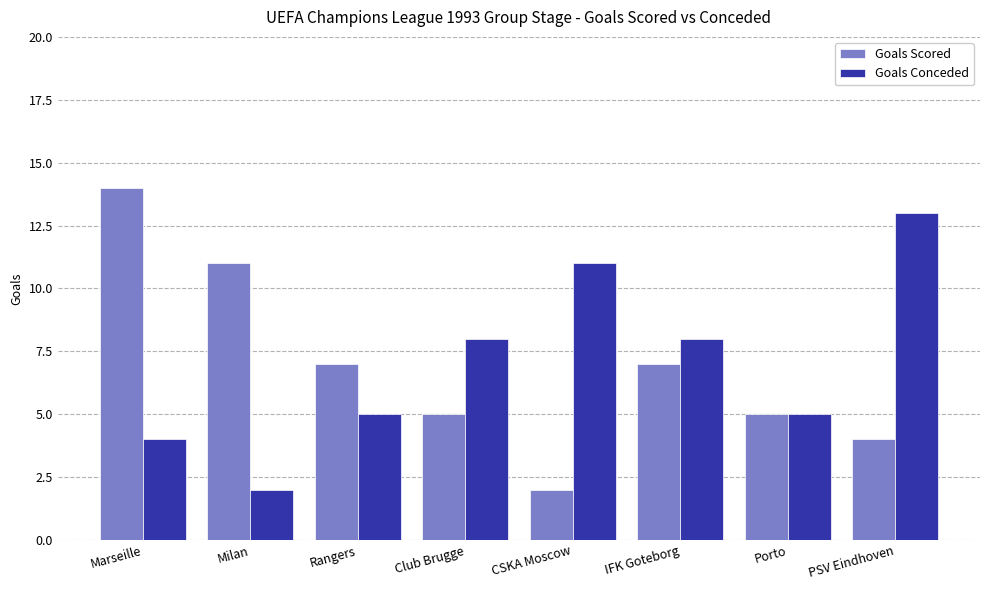

What is the sum of all Goals Conceded values?

56